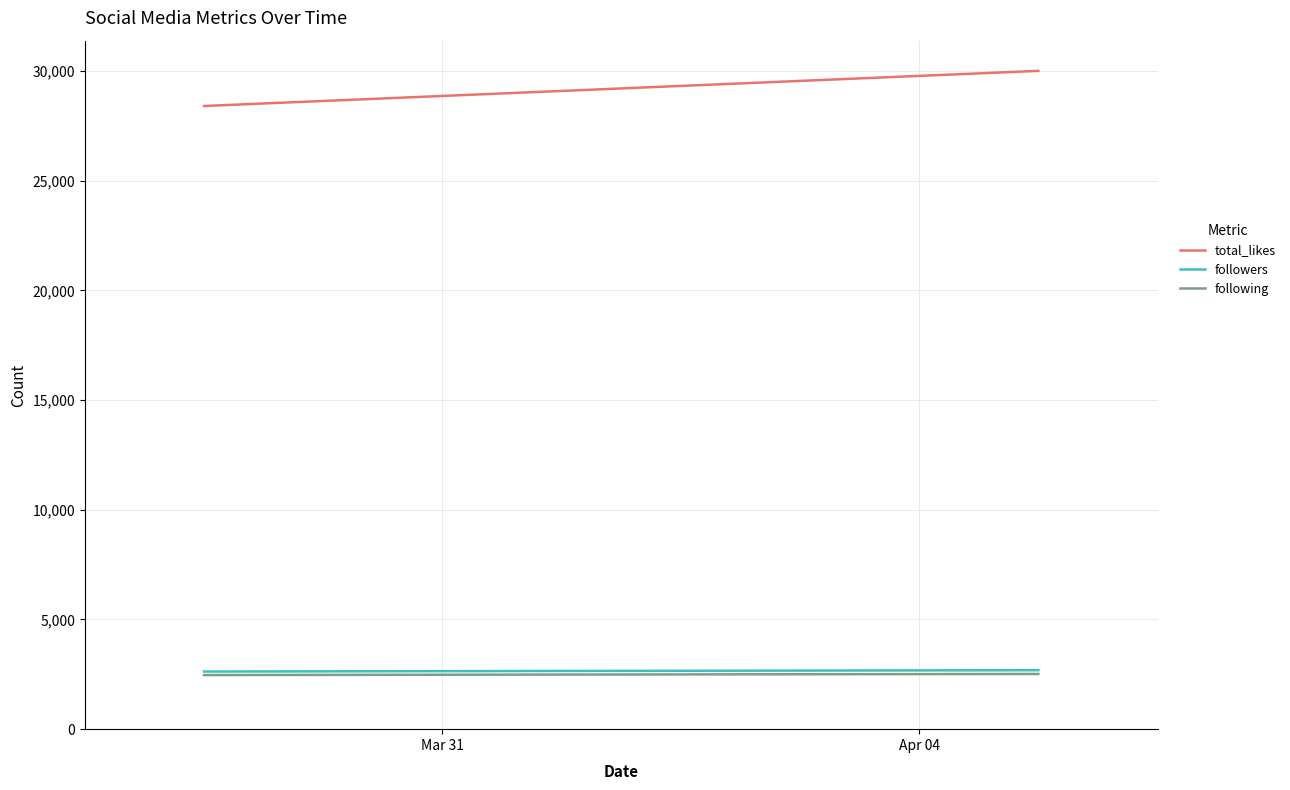

What is the difference between the followers values at Mar 31 and Apr 04?

61